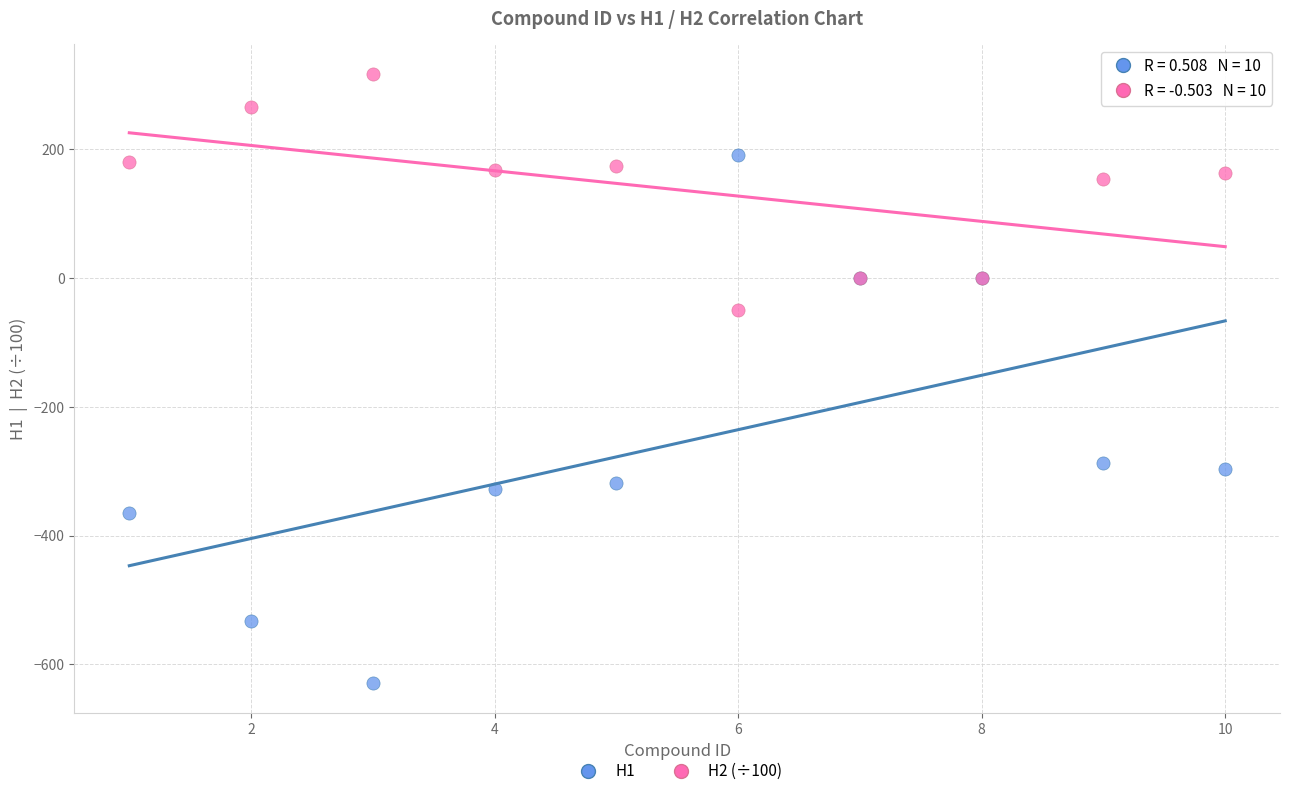

Which series contains the highest Y value?

H2 (÷100)